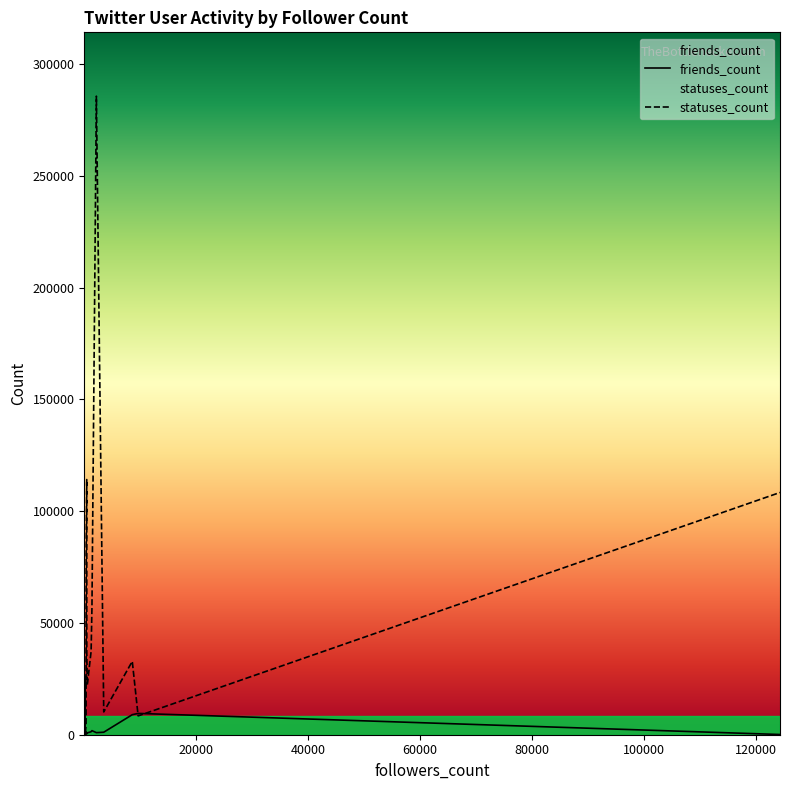

How many lines are shown in the chart?

2